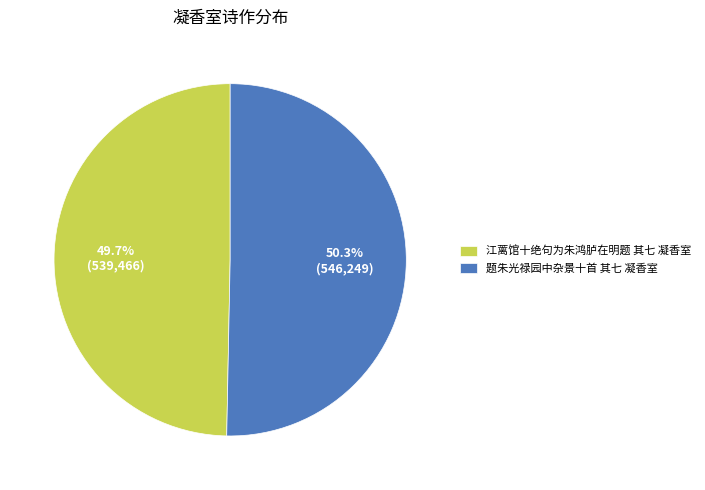

Which slice is the largest?

题朱光禄园中杂景十首 其七 凝香室